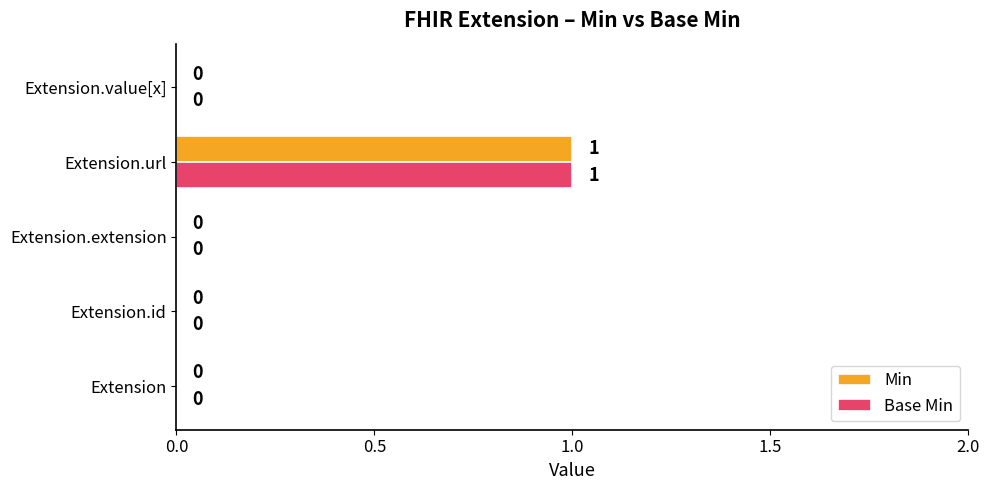

At which category is the sum across all series the highest?

Extension.url